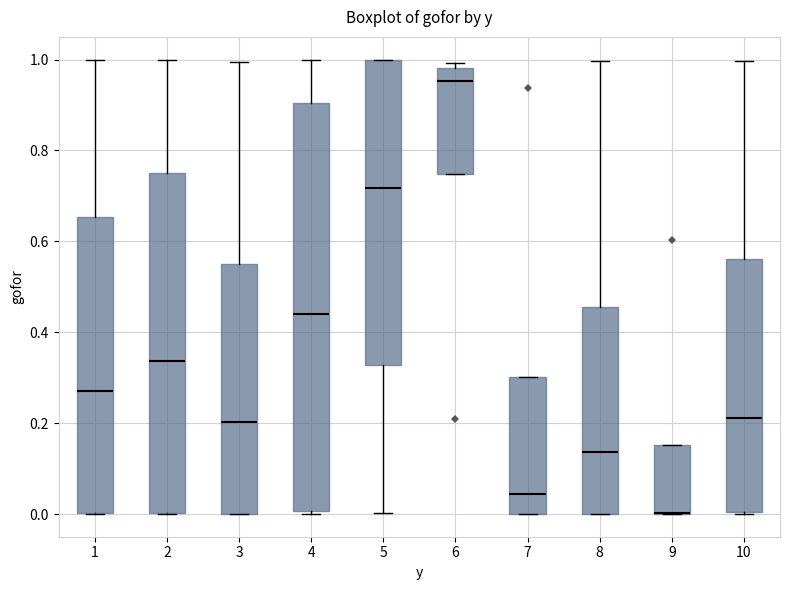

Where does the median line of the box at x = 10 sit on the y-axis? The values are not printed on the chart, so give them approximately, as read against the axis.

0.22